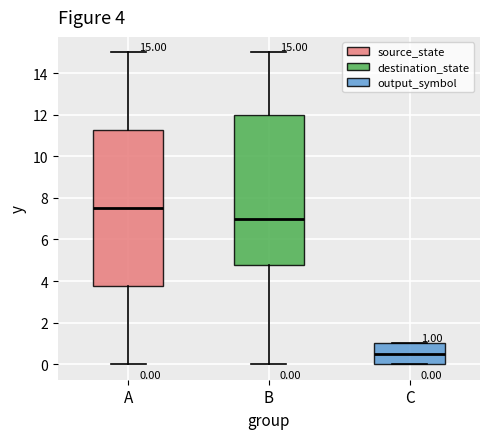

Which box has the lowest median line?

C